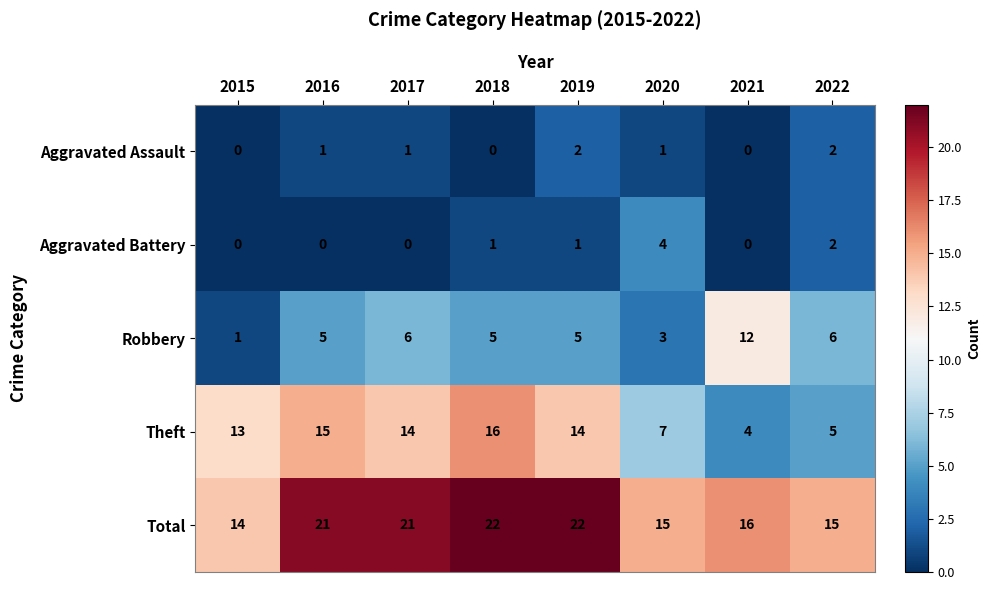

At which label is Aggravated Battery closest to 2?

2022